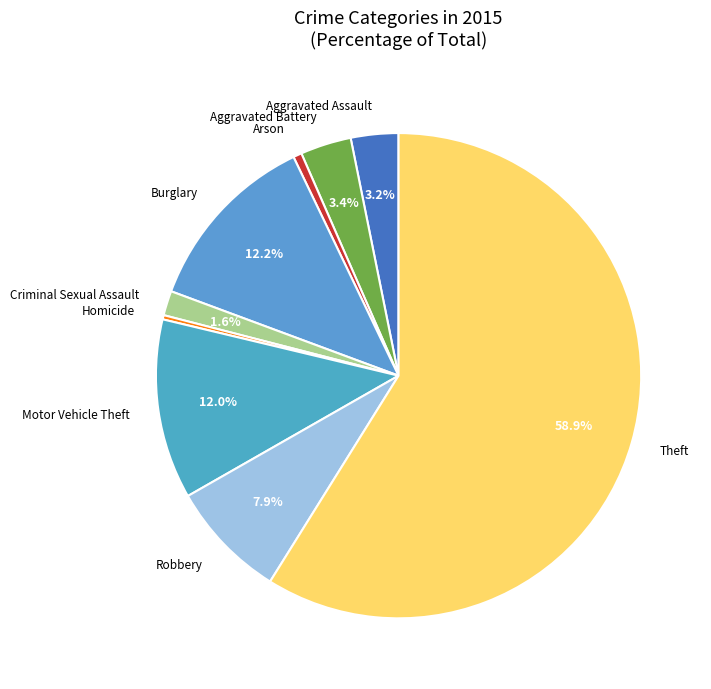

How many segments does this pie chart have?

9